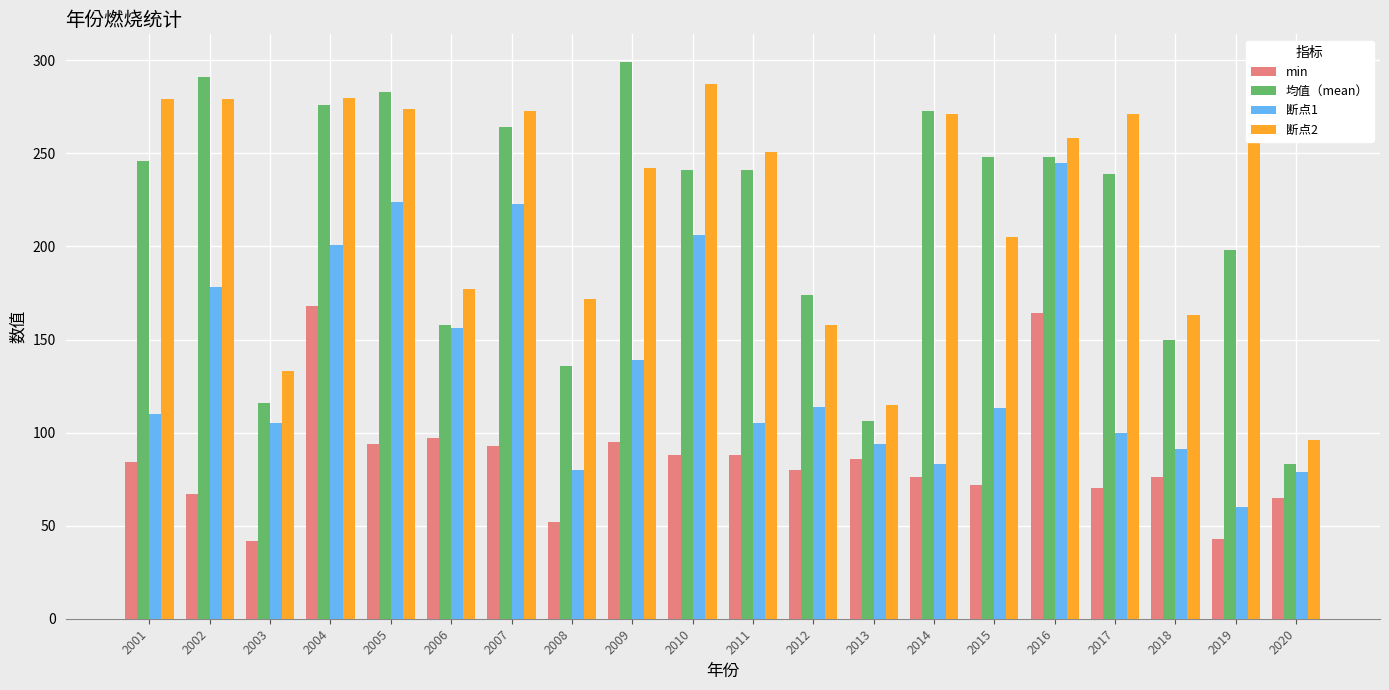

Count the number of categories in the chart.

20